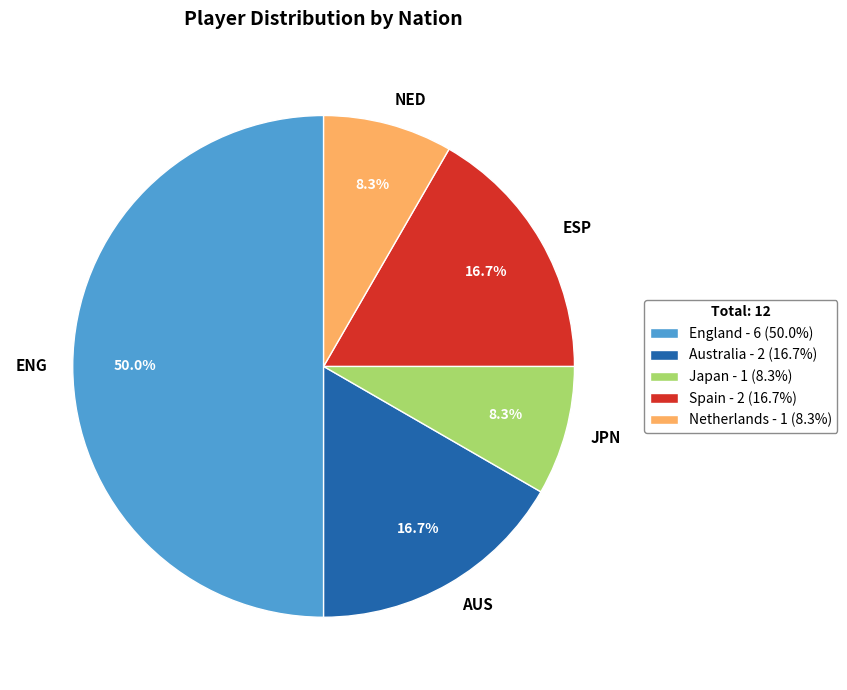

How much of the chart is everything except ESP?

83.3%